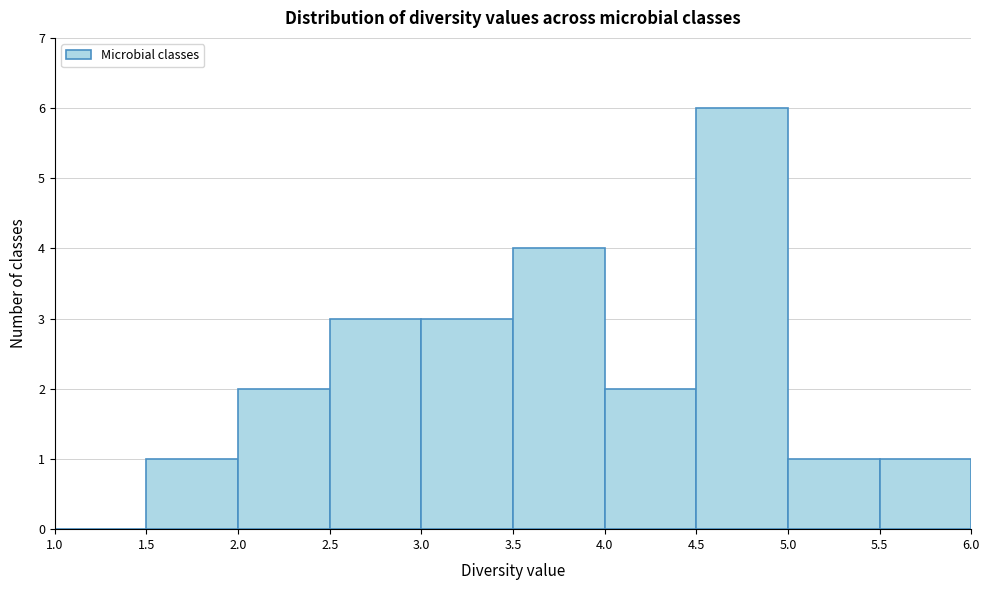

How tall is the bar that spans 5.5 to 6.0 on the x-axis? The values are not printed on the chart, so give them approximately, as read against the axis.

1